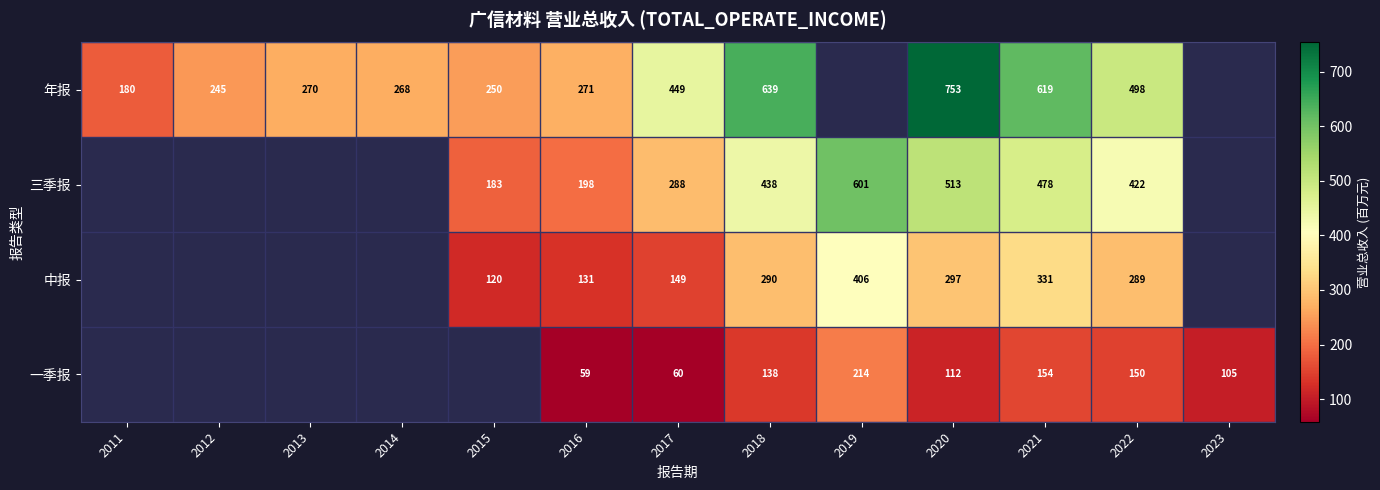

What is the lowest value of the row_0 series?

180.2